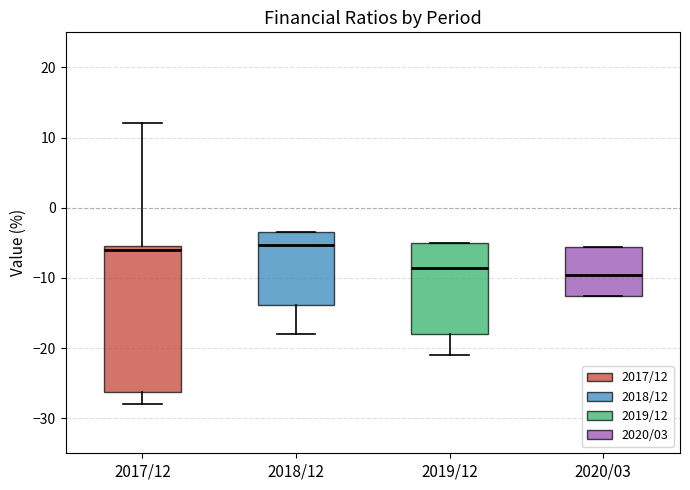

Reading left to right, read every box against the y-axis: the position of its median line, the range the box covers, and the ends of its whiskers. The values are not printed on the chart, so give them approximately, as read against the axis.

2017/12: median -6, box -26 to -5, whiskers -28 to 12
2018/12: median -5, box -14 to -3, whiskers -18 to -3
2019/12: median -9, box -18 to -5, whiskers -21 to -5
2020/03: median -10, box -13 to -6, whiskers -13 to -6